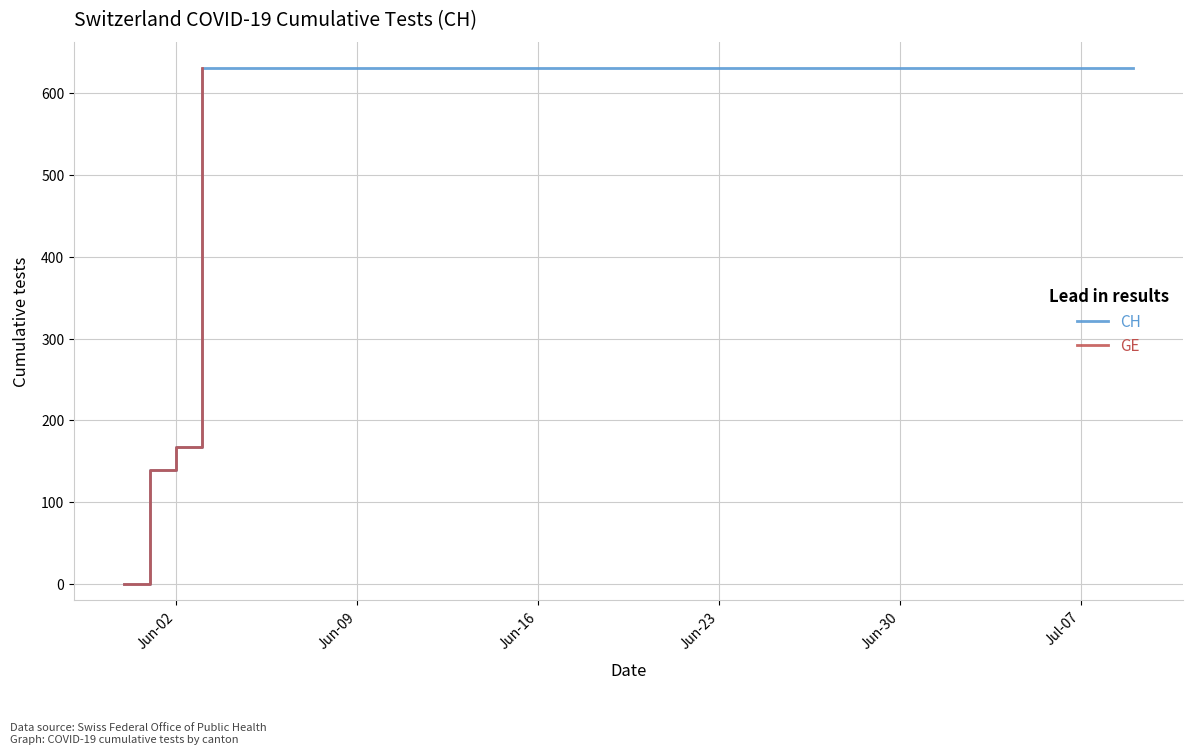

How many positive values are there?

39